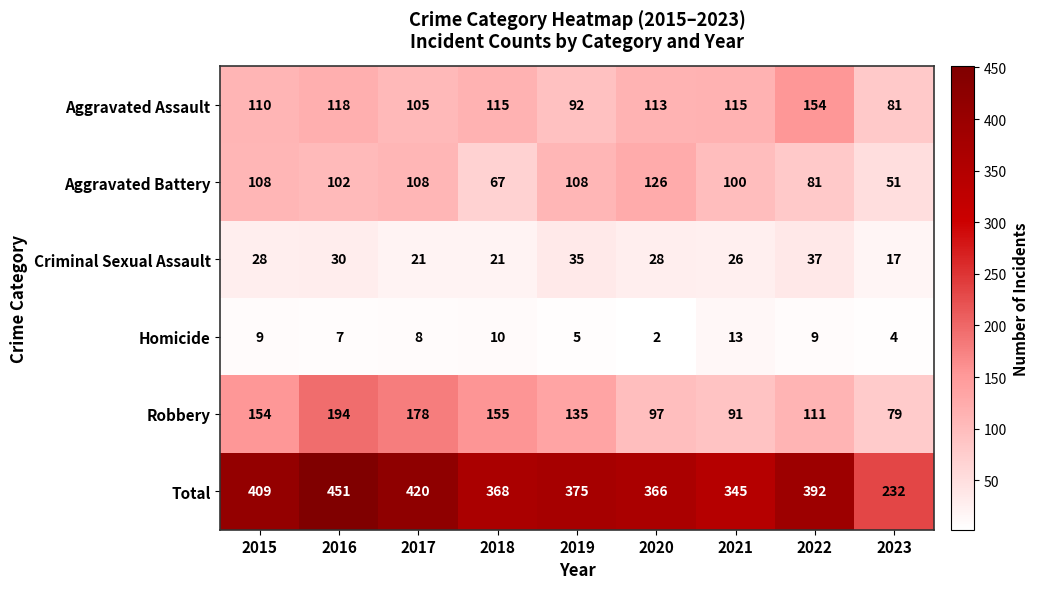

Is it true that Total equals 420 at 2017?

True